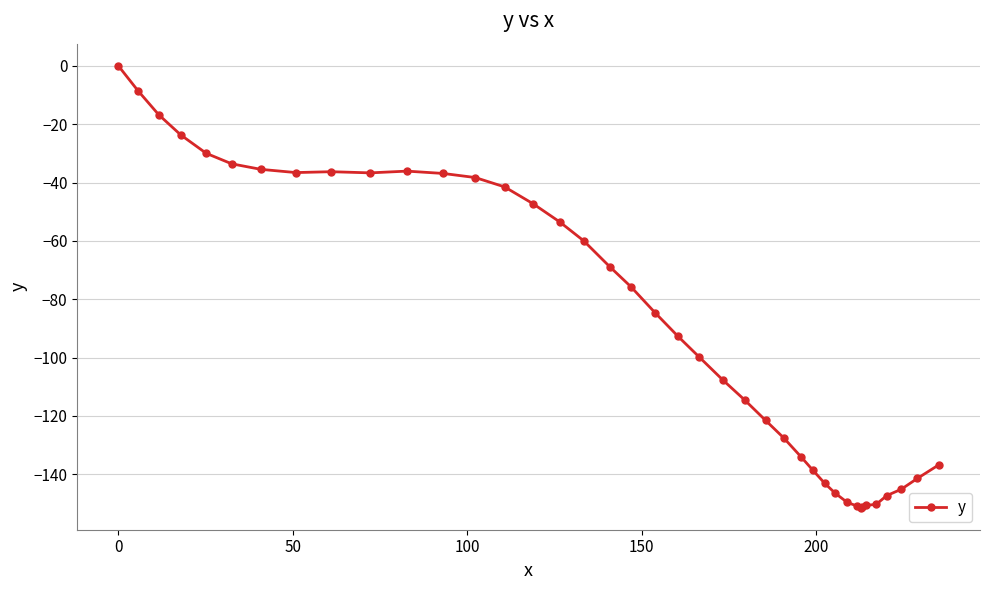

What is the average value?

-87.5